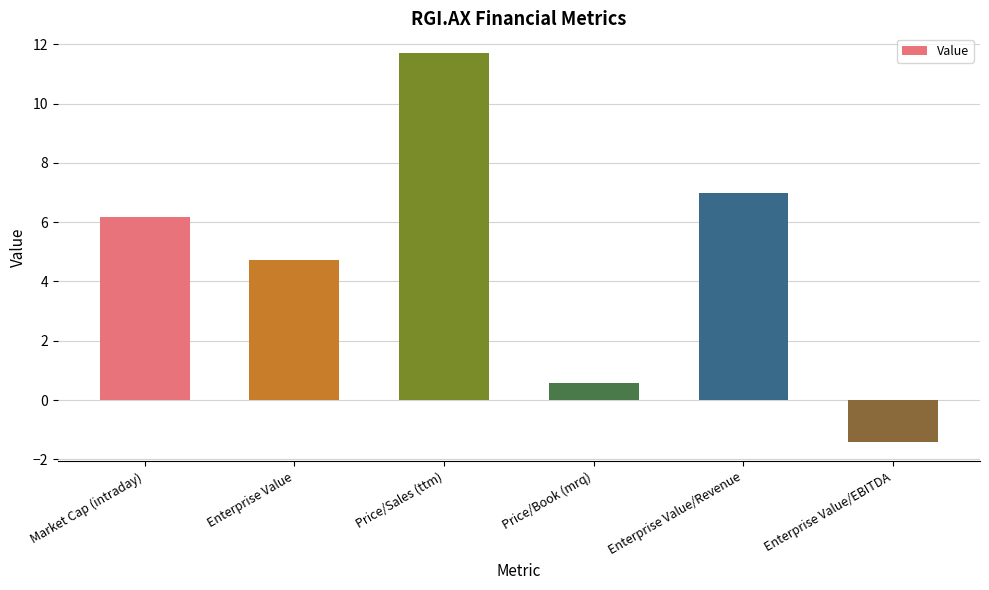

How many data points are less than 6?

3